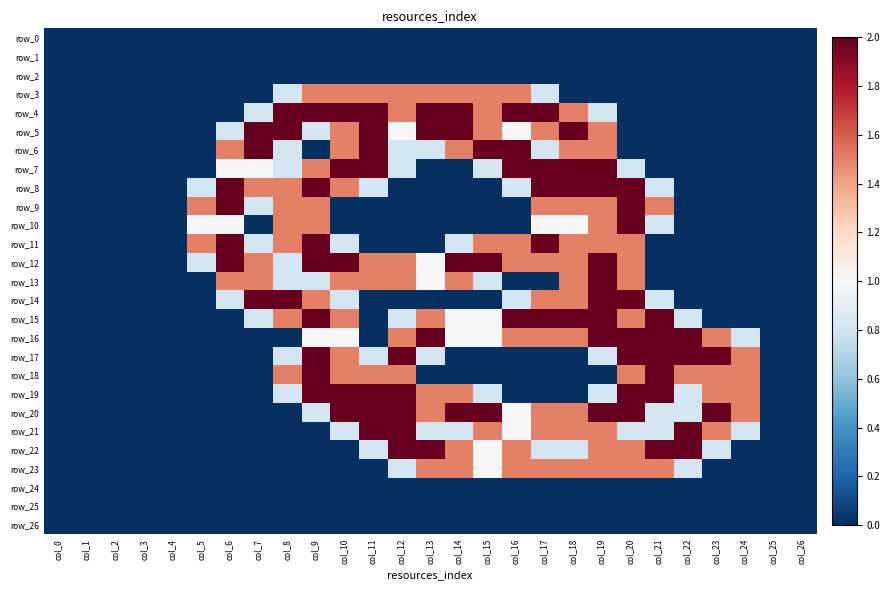

Reading left to right, what are all the values shown in this chart?

row_0: 0.0	0.0	0.0	0.0	0.0	0.0	0.0	0.0	0.0	0.0	0.0	0.0	0.0	0.0	0.0	0.0	0.0	0.0	0.0	0.0	0.0	0.0	0.0	0.0	0.0	0.0	0.0
row_1: 0.0	0.0	0.0	0.0	0.0	0.0	0.0	0.0	0.0	0.0	0.0	0.0	0.0	0.0	0.0	0.0	0.0	0.0	0.0	0.0	0.0	0.0	0.0	0.0	0.0	0.0	0.0
row_2: 0.0	0.0	0.0	0.0	0.0	0.0	0.0	0.0	0.0	0.0	0.0	0.0	0.0	0.0	0.0	0.0	0.0	0.0	0.0	0.0	0.0	0.0	0.0	0.0	0.0	0.0	0.0
row_3: 0.0	0.0	0.0	0.0	0.0	0.0	0.0	0.0	0.8	1.5	1.5	1.5	1.5	1.5	1.5	1.5	1.5	0.8	0.0	0.0	0.0	0.0	0.0	0.0	0.0	0.0	0.0
row_4: 0.0	0.0	0.0	0.0	0.0	0.0	0.0	0.8	2.0	2.0	2.0	2.0	1.5	2.0	2.0	1.5	2.0	2.0	1.5	0.8	0.0	0.0	0.0	0.0	0.0	0.0	0.0
row_5: 0.0	0.0	0.0	0.0	0.0	0.0	0.8	2.0	2.0	0.8	1.5	2.0	1.0	2.0	2.0	1.5	1.0	1.5	2.0	1.5	0.0	0.0	0.0	0.0	0.0	0.0	0.0
row_6: 0.0	0.0	0.0	0.0	0.0	0.0	1.5	2.0	0.8	0.0	1.5	2.0	0.8	0.8	1.5	2.0	2.0	0.8	1.5	1.5	0.0	0.0	0.0	0.0	0.0	0.0	0.0
row_7: 0.0	0.0	0.0	0.0	0.0	0.0	1.0	1.0	0.8	1.5	2.0	2.0	0.8	0.0	0.0	0.8	2.0	2.0	2.0	2.0	0.8	0.0	0.0	0.0	0.0	0.0	0.0
row_8: 0.0	0.0	0.0	0.0	0.0	0.8	2.0	1.5	1.5	2.0	1.5	0.8	0.0	0.0	0.0	0.0	0.8	2.0	2.0	2.0	2.0	0.8	0.0	0.0	0.0	0.0	0.0
row_9: 0.0	0.0	0.0	0.0	0.0	1.5	2.0	0.8	1.5	1.5	0.0	0.0	0.0	0.0	0.0	0.0	0.0	1.5	1.5	1.5	2.0	1.5	0.0	0.0	0.0	0.0	0.0
row_10: 0.0	0.0	0.0	0.0	0.0	1.0	1.0	0.0	1.5	1.5	0.0	0.0	0.0	0.0	0.0	0.0	0.0	1.0	1.0	1.5	2.0	0.8	0.0	0.0	0.0	0.0	0.0
row_11: 0.0	0.0	0.0	0.0	0.0	1.5	2.0	0.8	1.5	2.0	0.8	0.0	0.0	0.0	0.8	1.5	1.5	2.0	1.5	1.5	1.5	0.0	0.0	0.0	0.0	0.0	0.0
row_12: 0.0	0.0	0.0	0.0	0.0	0.8	2.0	1.5	0.8	2.0	2.0	1.5	1.5	1.0	2.0	2.0	1.5	1.5	1.5	2.0	1.5	0.0	0.0	0.0	0.0	0.0	0.0
row_13: 0.0	0.0	0.0	0.0	0.0	0.0	1.5	1.5	0.8	0.8	1.5	1.5	1.5	1.0	1.5	0.8	0.0	0.0	1.5	2.0	1.5	0.0	0.0	0.0	0.0	0.0	0.0
row_14: 0.0	0.0	0.0	0.0	0.0	0.0	0.8	2.0	2.0	1.5	0.8	0.0	0.0	0.0	0.0	0.0	0.8	1.5	1.5	2.0	2.0	0.8	0.0	0.0	0.0	0.0	0.0
row_15: 0.0	0.0	0.0	0.0	0.0	0.0	0.0	0.8	1.5	2.0	1.5	0.0	0.8	1.5	1.0	1.0	2.0	2.0	2.0	2.0	1.5	2.0	0.8	0.0	0.0	0.0	0.0
row_16: 0.0	0.0	0.0	0.0	0.0	0.0	0.0	0.0	0.0	1.0	1.0	0.0	1.5	2.0	1.0	1.0	1.5	1.5	1.5	2.0	2.0	2.0	2.0	1.5	0.8	0.0	0.0
row_17: 0.0	0.0	0.0	0.0	0.0	0.0	0.0	0.0	0.8	2.0	1.5	0.8	2.0	0.8	0.0	0.0	0.0	0.0	0.0	0.8	2.0	2.0	2.0	2.0	1.5	0.0	0.0
row_18: 0.0	0.0	0.0	0.0	0.0	0.0	0.0	0.0	1.5	2.0	1.5	1.5	1.5	0.0	0.0	0.0	0.0	0.0	0.0	0.0	1.5	2.0	1.5	1.5	1.5	0.0	0.0
row_19: 0.0	0.0	0.0	0.0	0.0	0.0	0.0	0.0	0.8	2.0	2.0	2.0	2.0	1.5	1.5	0.8	0.0	0.0	0.0	0.8	2.0	2.0	0.8	1.5	1.5	0.0	0.0
row_20: 0.0	0.0	0.0	0.0	0.0	0.0	0.0	0.0	0.0	0.8	2.0	2.0	2.0	1.5	2.0	2.0	1.0	1.5	1.5	2.0	2.0	0.8	0.8	2.0	1.5	0.0	0.0
row_21: 0.0	0.0	0.0	0.0	0.0	0.0	0.0	0.0	0.0	0.0	0.8	2.0	2.0	0.8	0.8	1.5	1.0	1.5	1.5	1.5	0.8	0.8	2.0	1.5	0.8	0.0	0.0
row_22: 0.0	0.0	0.0	0.0	0.0	0.0	0.0	0.0	0.0	0.0	0.0	0.8	2.0	2.0	1.5	1.0	1.5	0.8	0.8	1.5	1.5	2.0	2.0	0.8	0.0	0.0	0.0
row_23: 0.0	0.0	0.0	0.0	0.0	0.0	0.0	0.0	0.0	0.0	0.0	0.0	0.8	1.5	1.5	1.0	1.5	1.5	1.5	1.5	1.5	1.5	0.8	0.0	0.0	0.0	0.0
row_24: 0.0	0.0	0.0	0.0	0.0	0.0	0.0	0.0	0.0	0.0	0.0	0.0	0.0	0.0	0.0	0.0	0.0	0.0	0.0	0.0	0.0	0.0	0.0	0.0	0.0	0.0	0.0
row_25: 0.0	0.0	0.0	0.0	0.0	0.0	0.0	0.0	0.0	0.0	0.0	0.0	0.0	0.0	0.0	0.0	0.0	0.0	0.0	0.0	0.0	0.0	0.0	0.0	0.0	0.0	0.0
row_26: 0.0	0.0	0.0	0.0	0.0	0.0	0.0	0.0	0.0	0.0	0.0	0.0	0.0	0.0	0.0	0.0	0.0	0.0	0.0	0.0	0.0	0.0	0.0	0.0	0.0	0.0	0.0